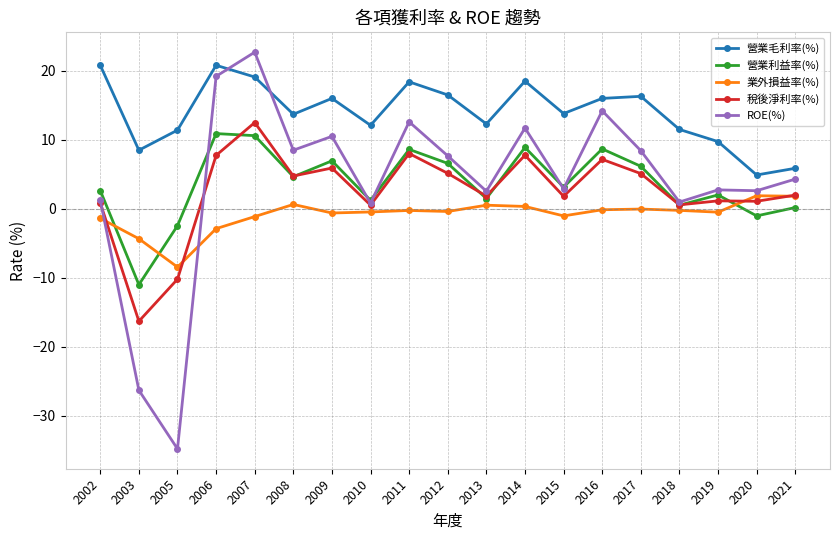

Between 2007 and 2014, which series saw the biggest shift?

ROE(%)